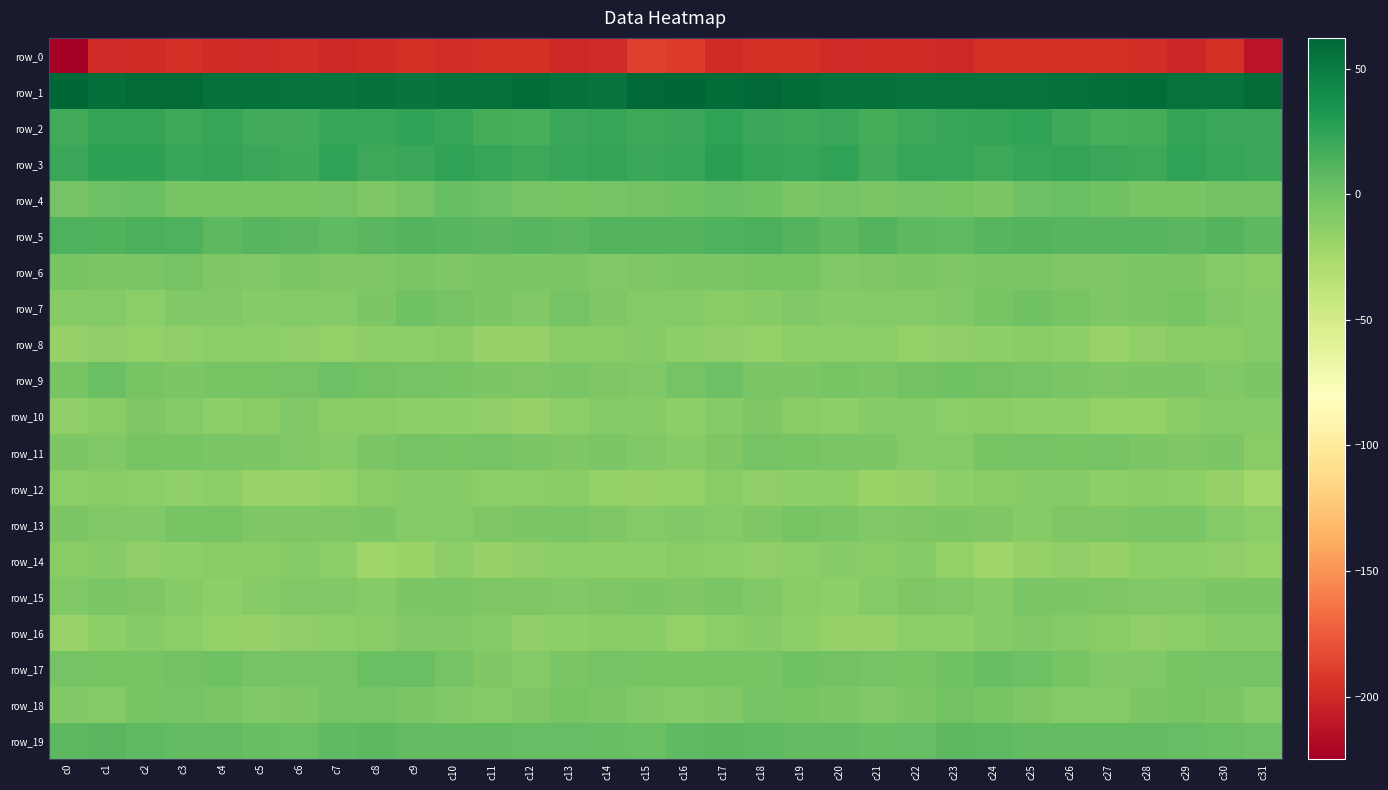

Between c31 and c29, which is larger?

c29